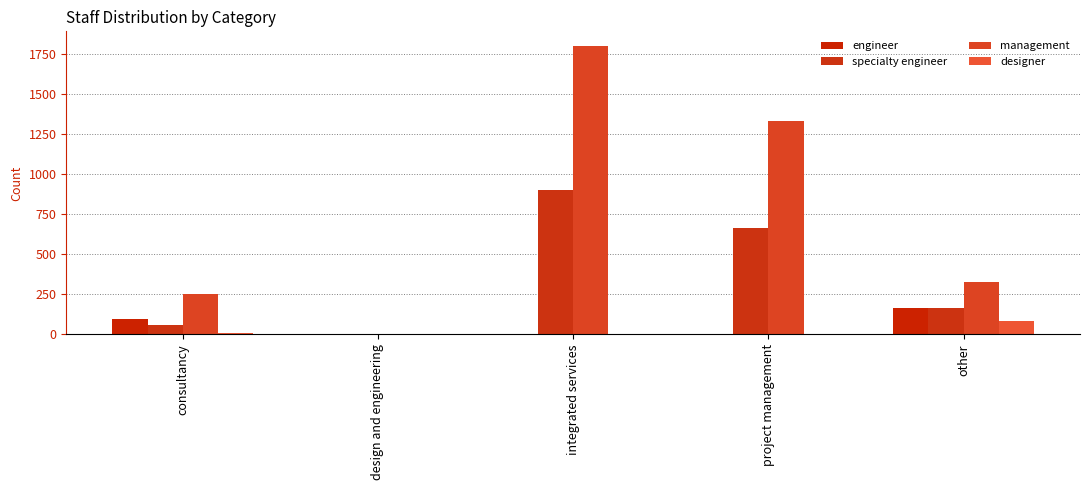

Are the bars horizontal?

No